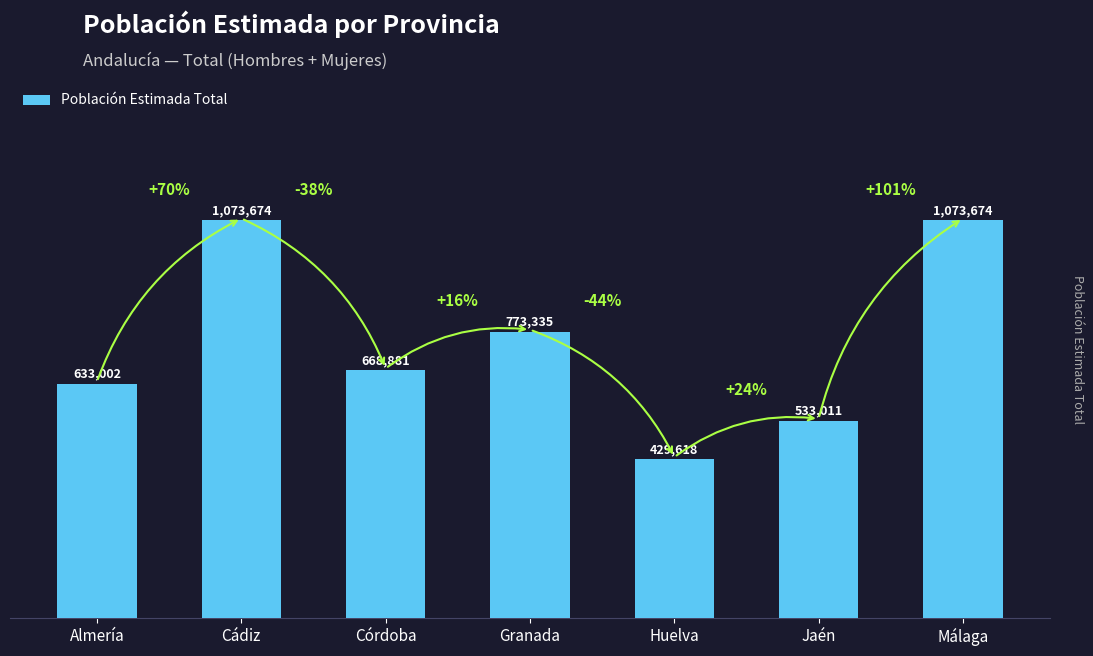

Reading left to right, transcribe all the data shown in this chart.

633002	1073674	668881	773335	429618	533011	1073674